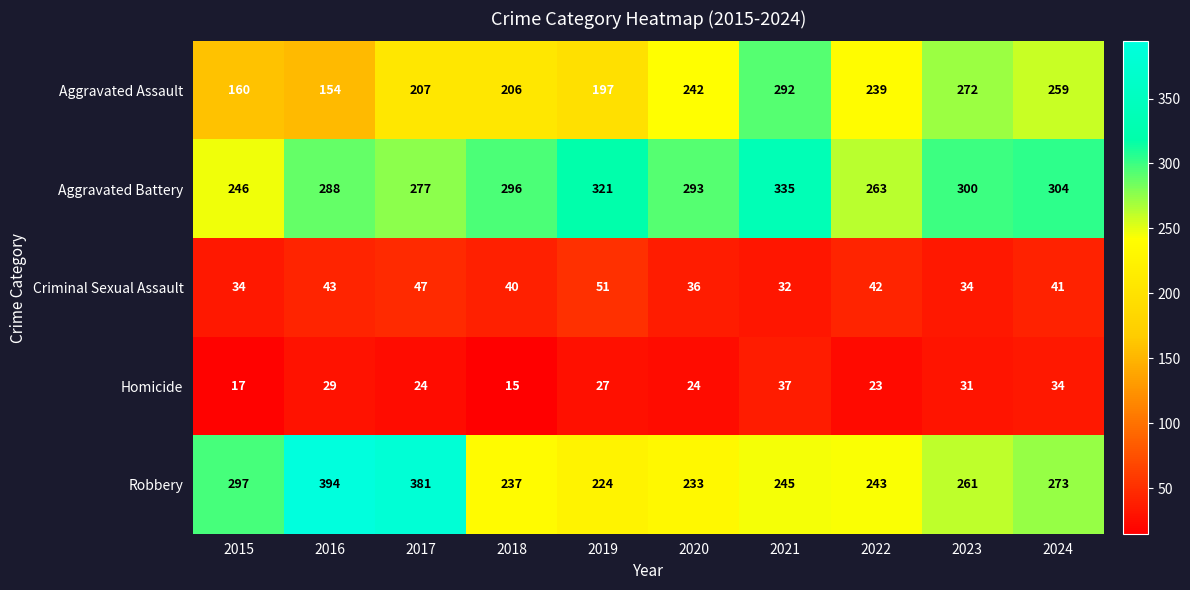

At which category is the sum across all series the highest?

2021